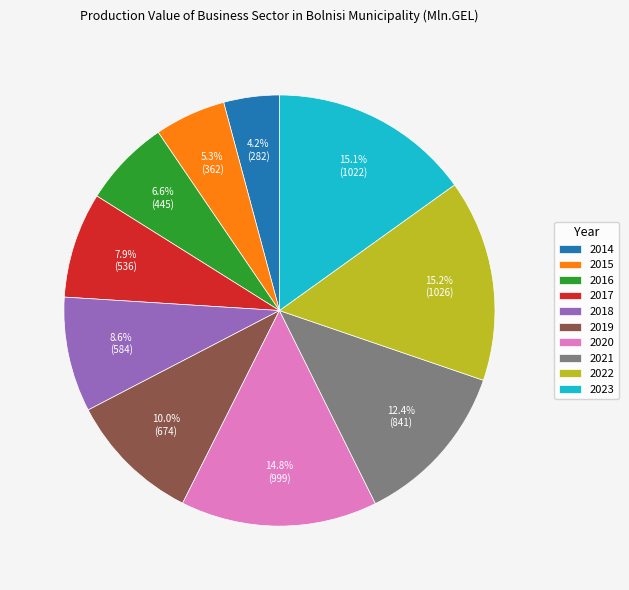

What is the total percentage of 2023 and 2015?

20.4%